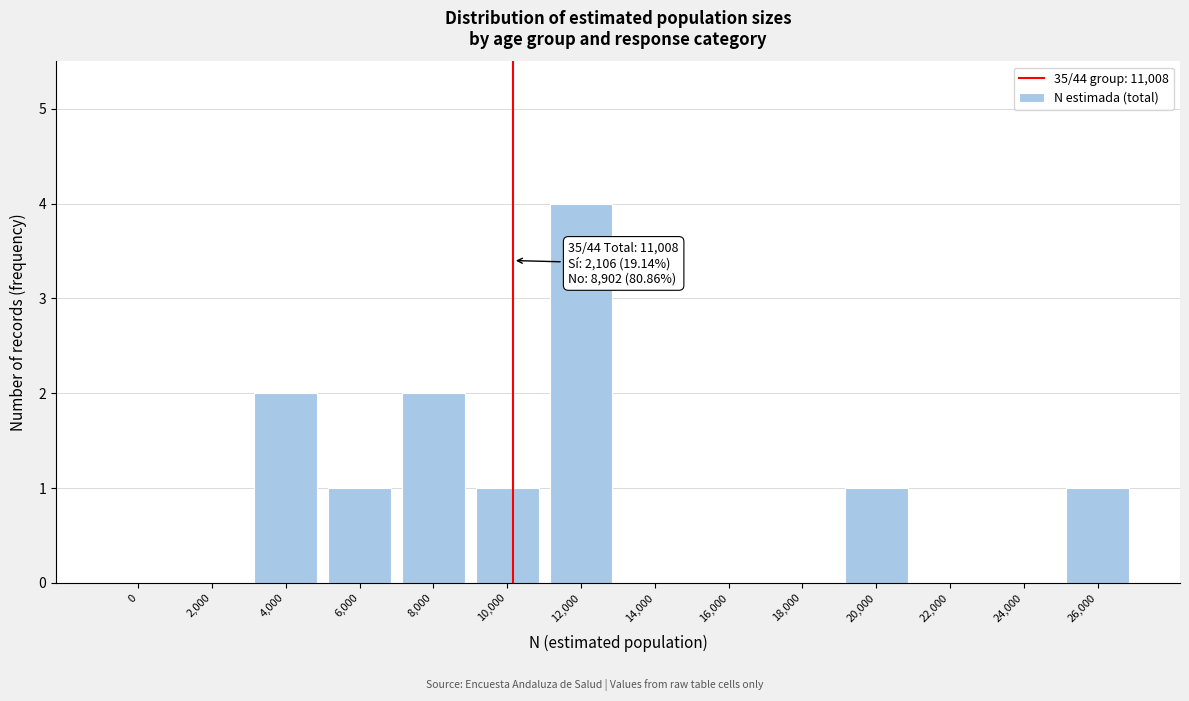

Reading left to right, what are all the values shown in this chart?

0=0	2,000=0	4,000=2	6,000=1	8,000=2	10,000=1	12,000=4	14,000=0	16,000=0	18,000=0	20,000=1	22,000=0	24,000=0	26,000=1